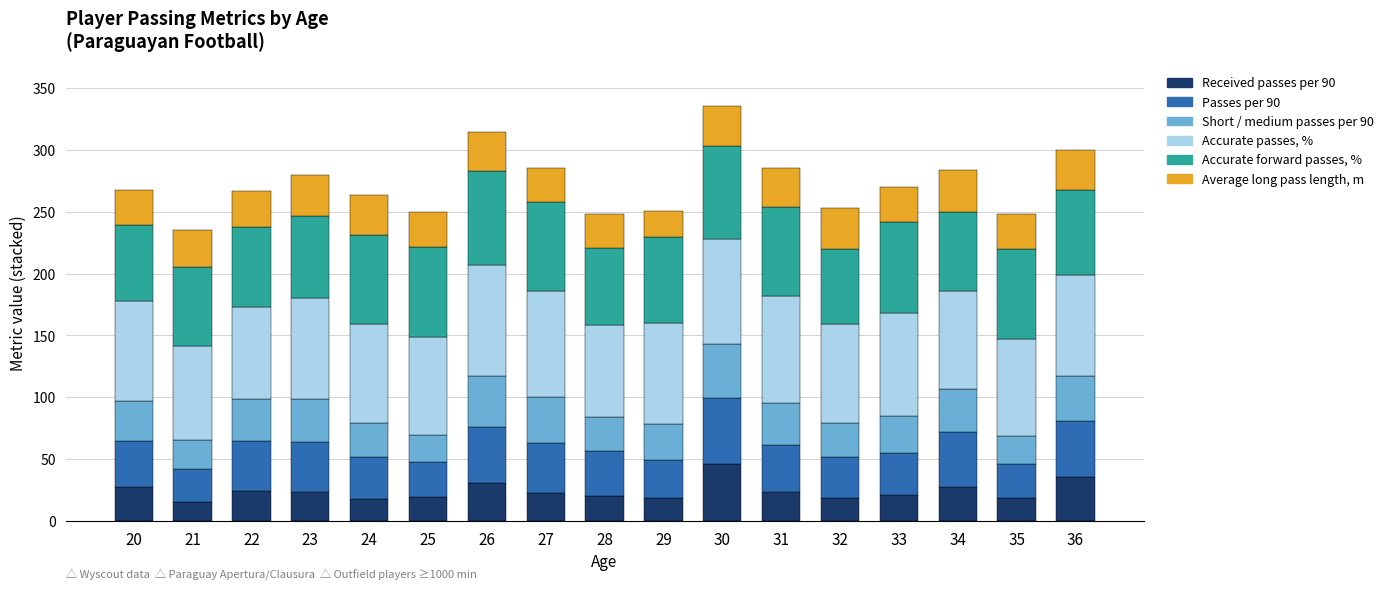

What is the maximum value for Received passes per 90?

46.3